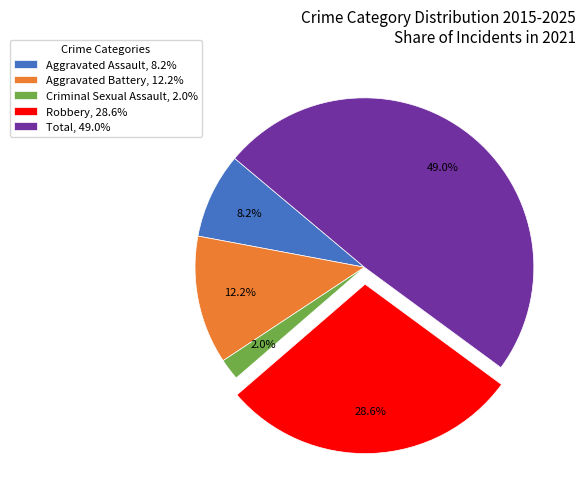

To the nearest percent, what is the difference between the Total and Aggravated Assault slice percentages?

41%